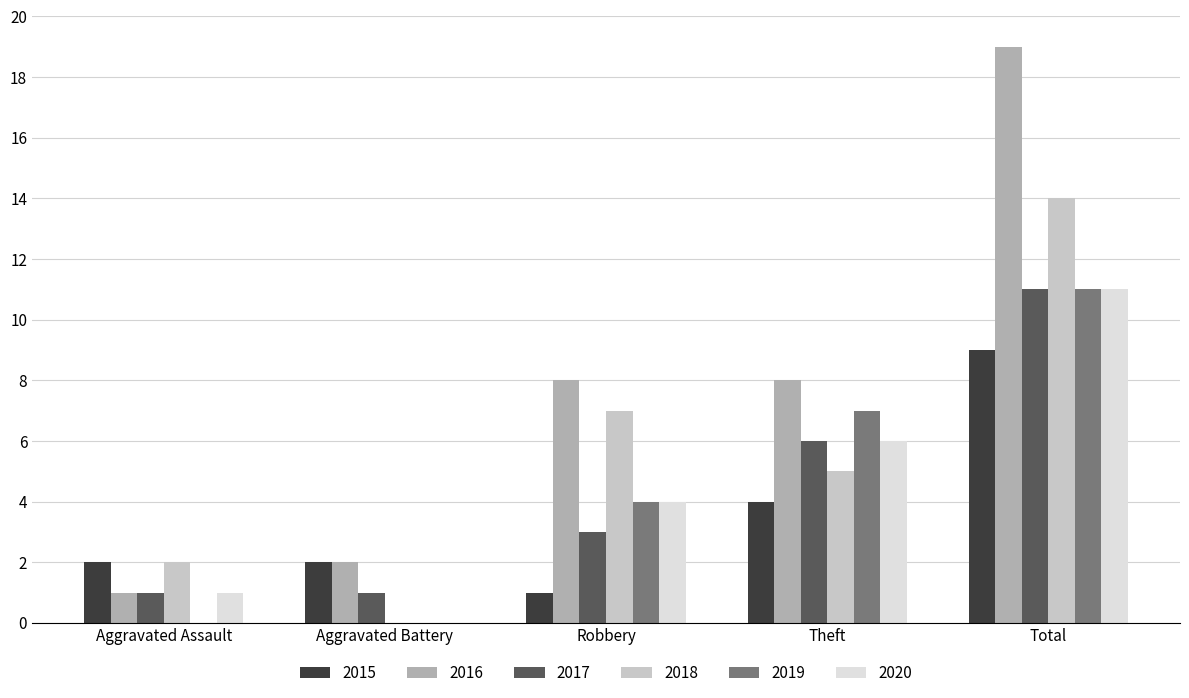

At which category is the sum across all series the highest?

Total